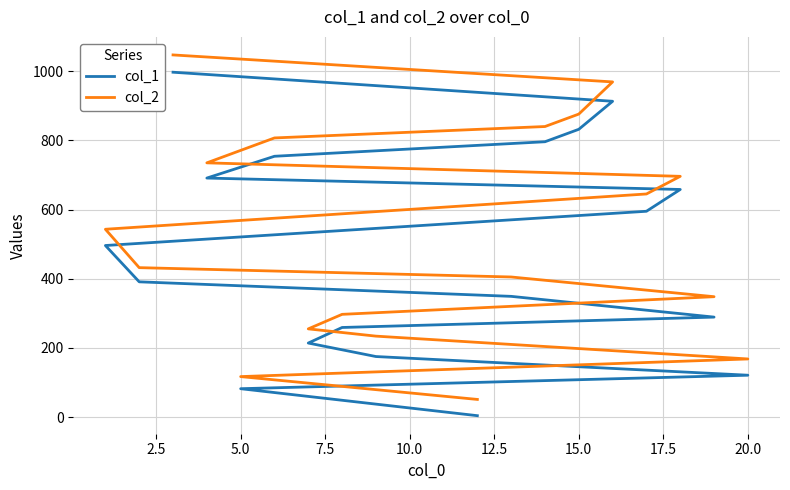

How many values in the col_1 series exceed 496?

8